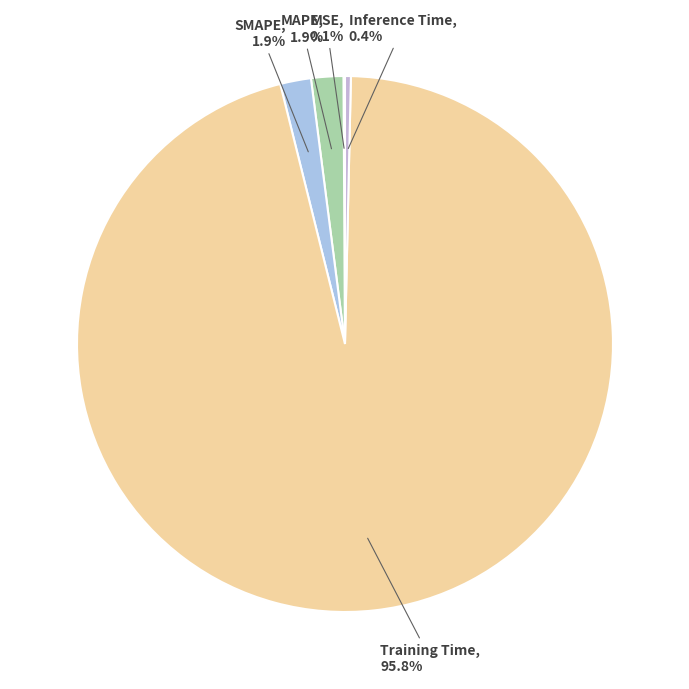

To the nearest percent, what portion does Training Time represent?

96%